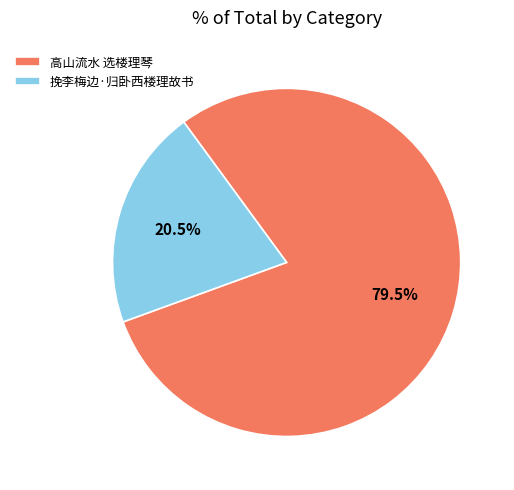

What is the ratio of the value at 高山流水 选楼理琴 to the value at 挽李梅边·归卧西楼理故书?

3.9